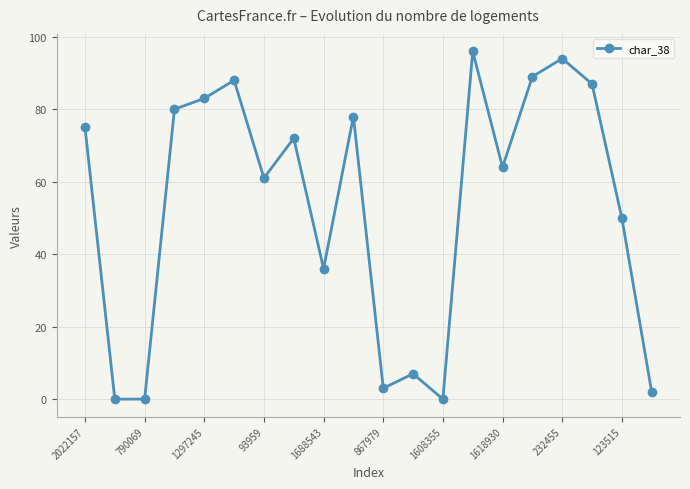

What is the difference between the maximum and second lowest values?

96